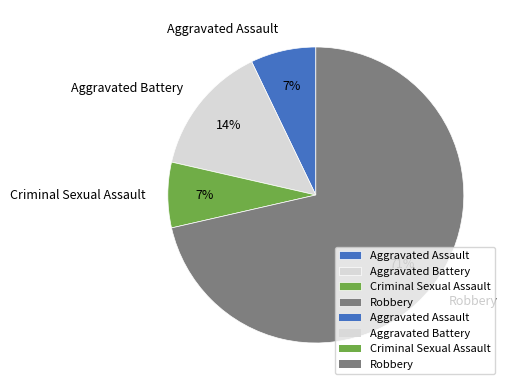

Which has a higher value, Robbery or Criminal Sexual Assault?

Robbery